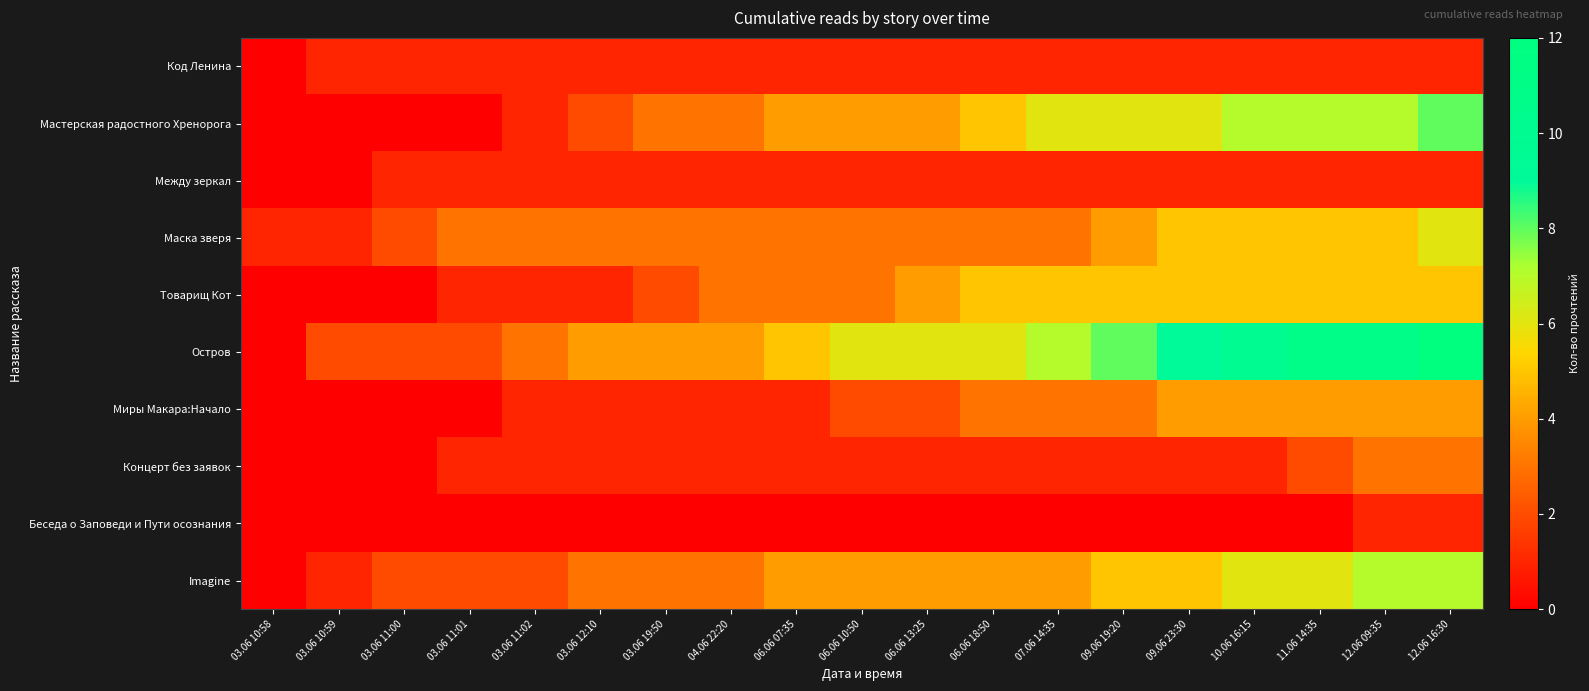

Count the number of categories in the chart.

19